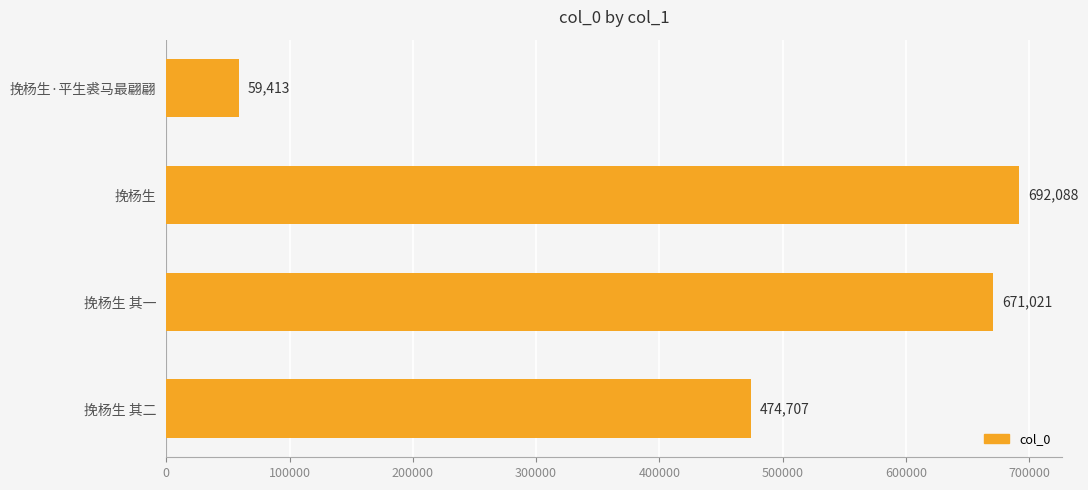

What is the difference between the maximum and minimum values?

632675